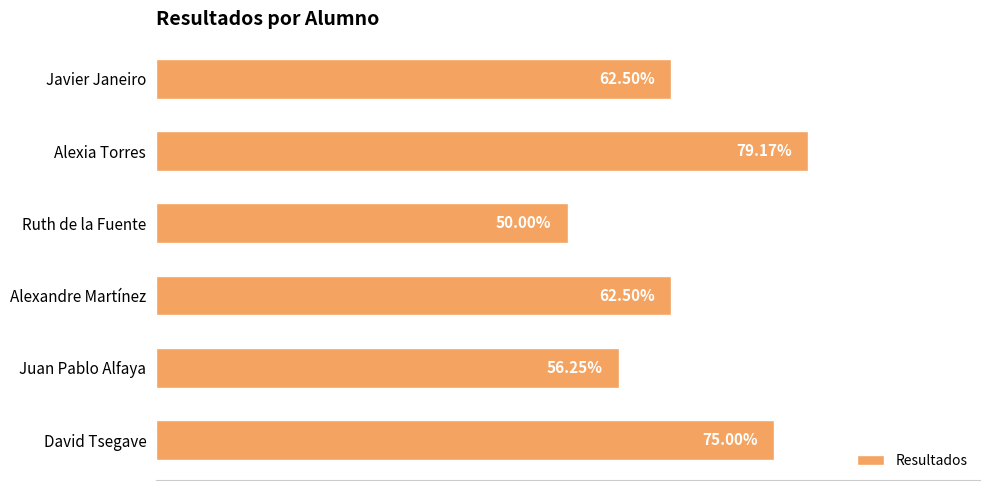

Between Alexia Torres and David Tsegave, which is larger?

Alexia Torres